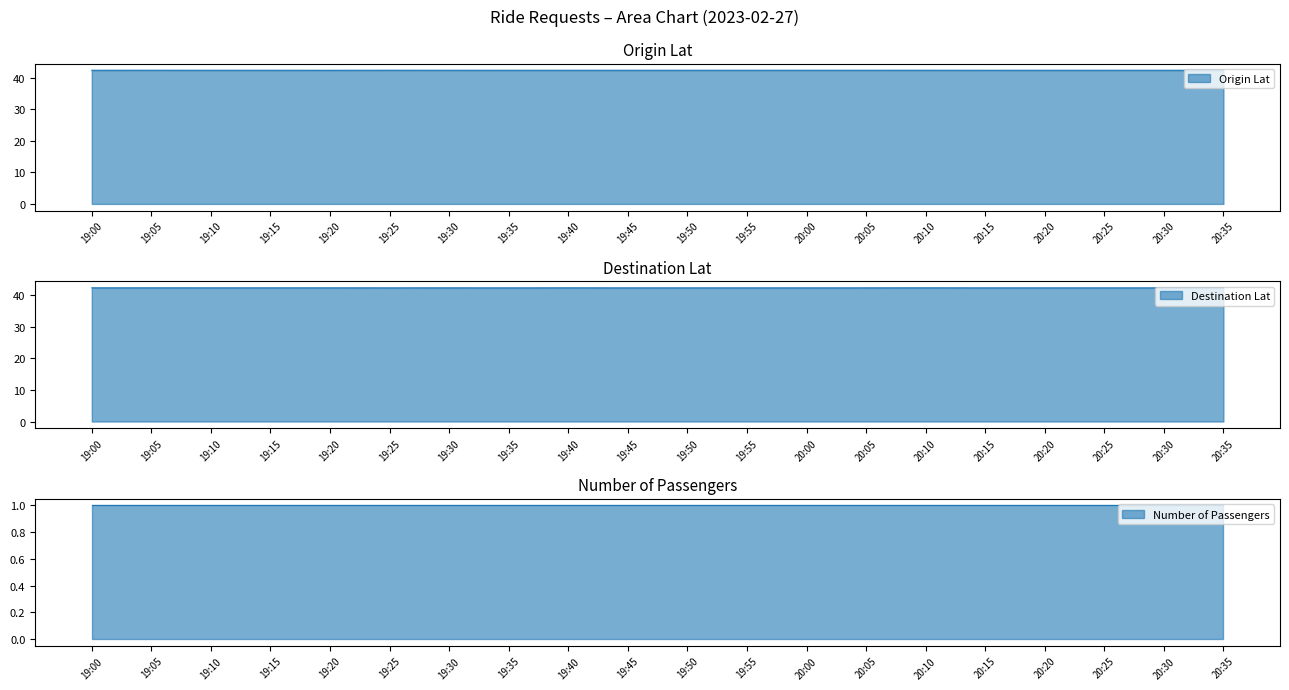

Rank the series at 19:50 from highest to lowest value.

Destination Lat, Origin Lat, Number of Passengers